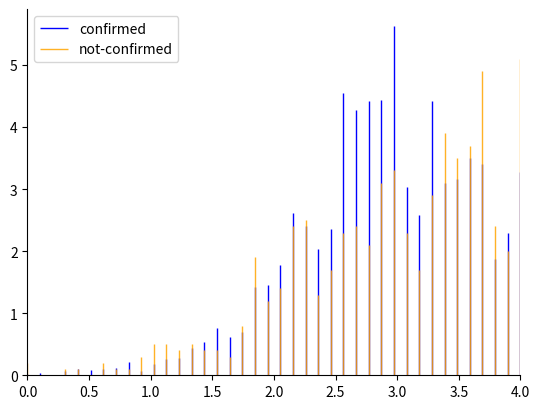

Which series has the largest total across all categories?

not-confirmed